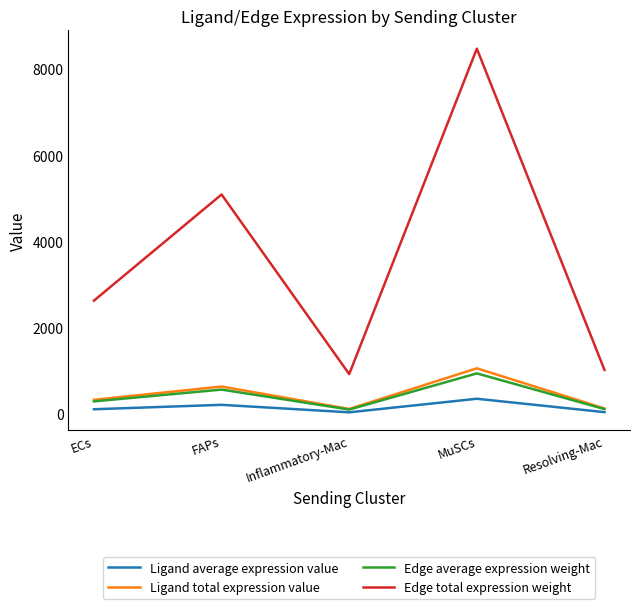

What is the difference between the maximum and minimum values in the Ligand total expression value series?

943.5